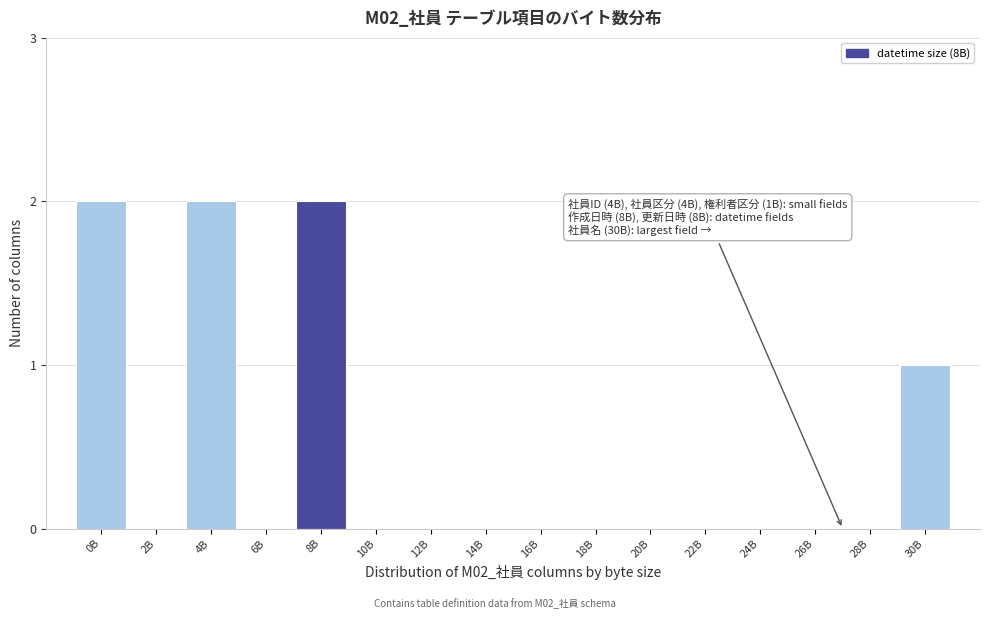

Reading left to right, extract all data points from this chart.

0B=2	2B=0	4B=2	6B=0	8B=2	10B=0	12B=0	14B=0	16B=0	18B=0	20B=0	22B=0	24B=0	26B=0	28B=0	30B=1